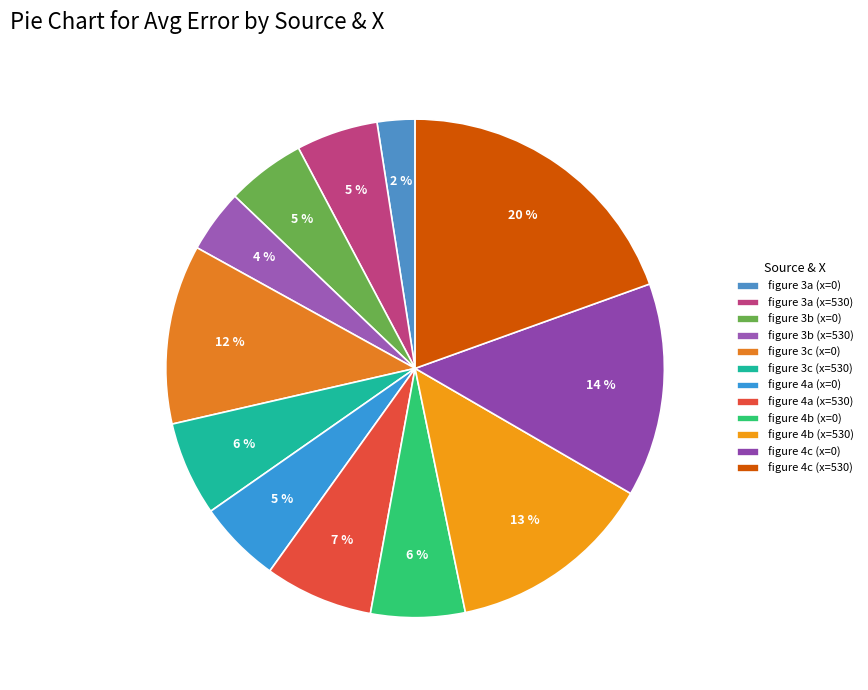

To the nearest percent, what is the combined percentage of figure 3c (x=530) and figure 4a (x=0)?

12%